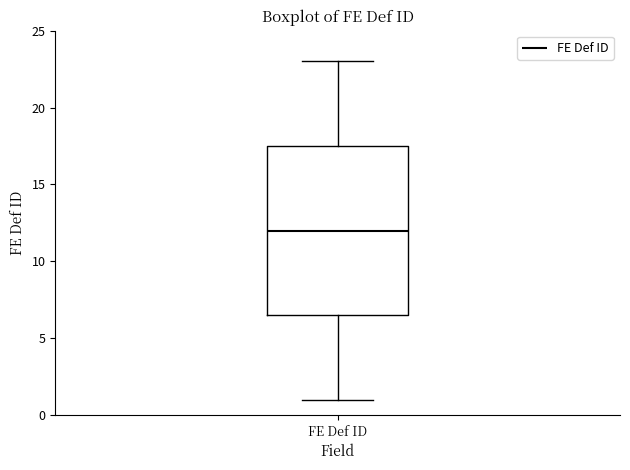

Read this box plot against the y-axis: the position of the median line, the range covered by the box, and the ends of both whiskers. The values are not printed on the chart, so give them approximately, as read against the axis.

median 12.0, box 6.5 to 17.5, whiskers 1.0 to 23.0